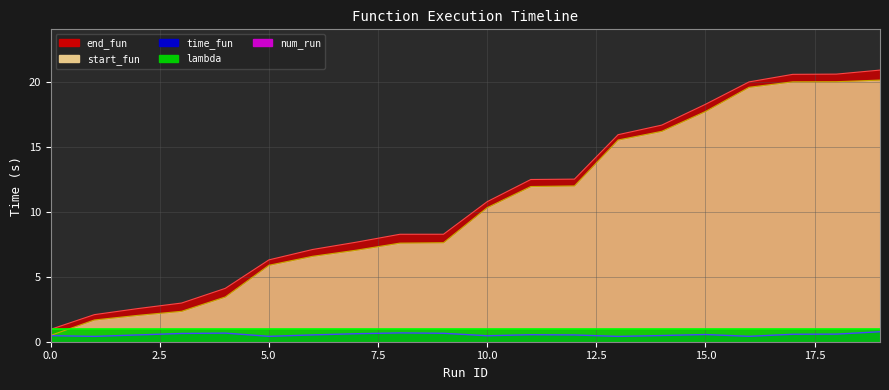

What is the maximum value shown in the chart?

20.9